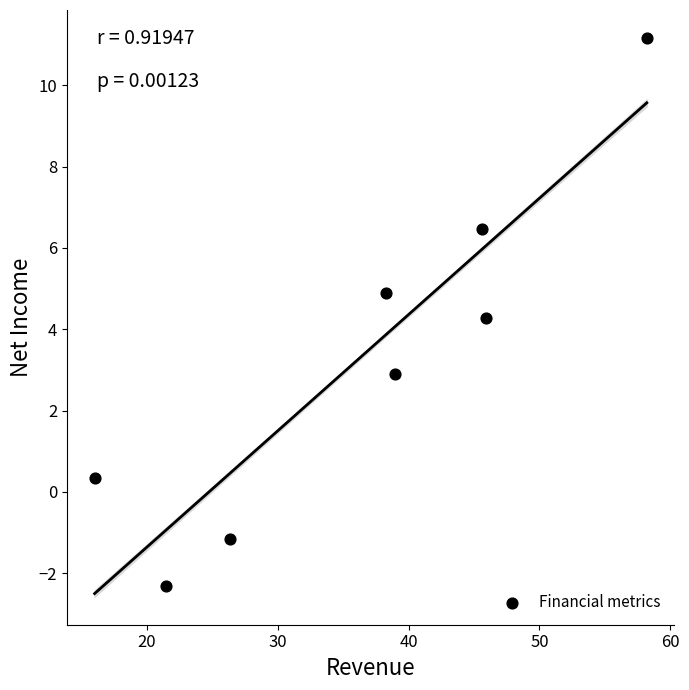

What Y value in the scatter plot is closest to 4?

4.3